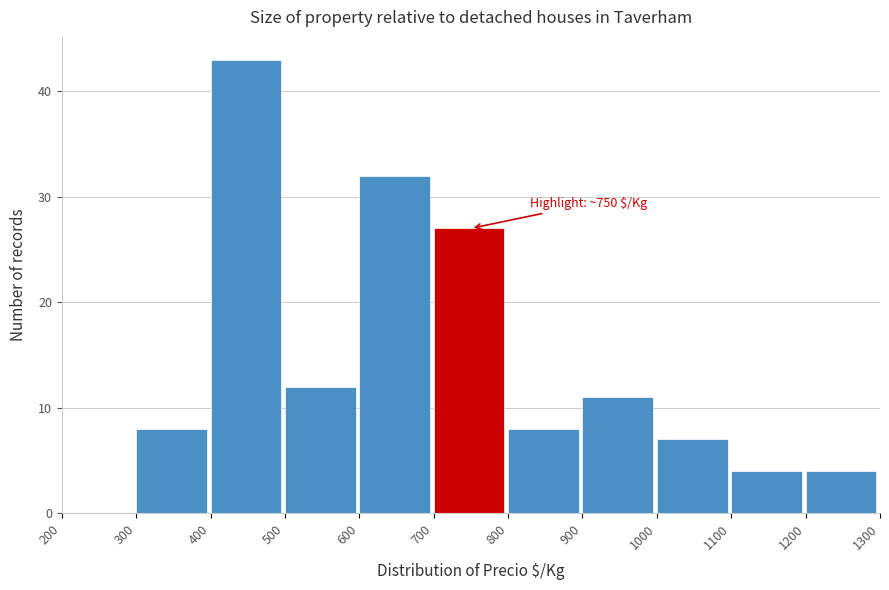

Over which range of the x-axis is the bar tallest?

400 to 500